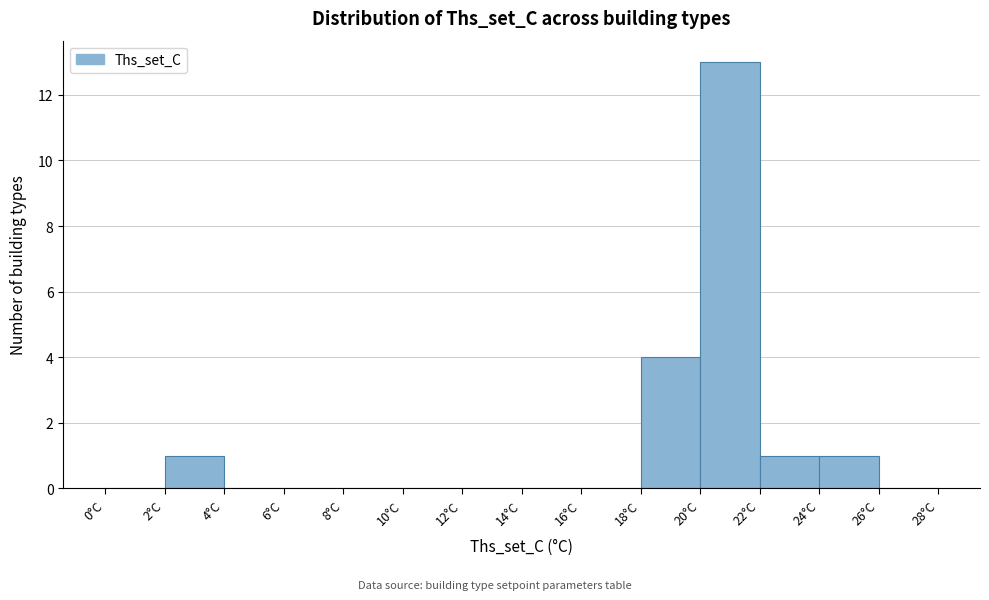

Over which range of the x-axis is the bar tallest?

20 to 22